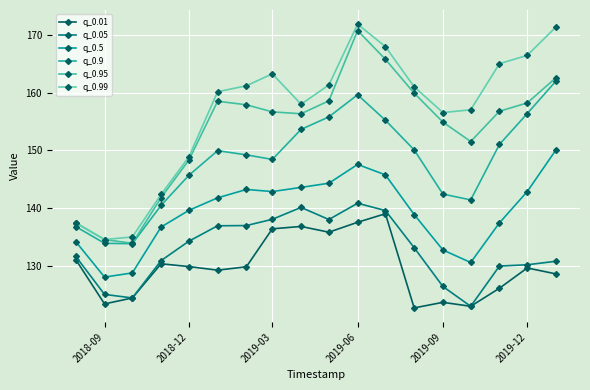

How many interior local valleys does the q_0.01 series have?

5